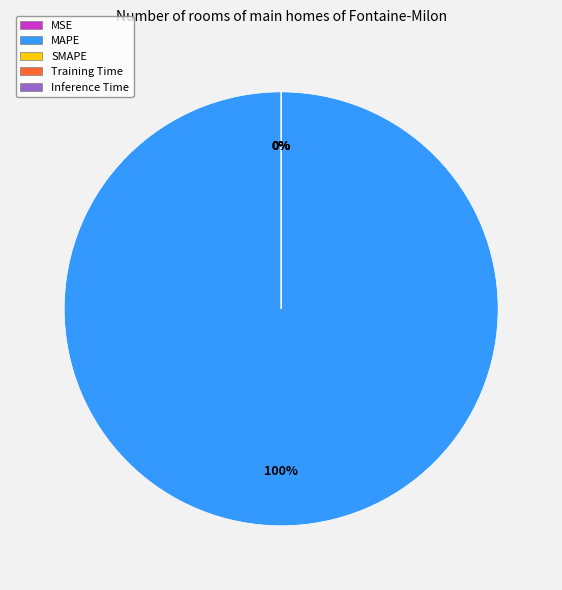

To the nearest percent, what is the difference between the largest and smallest slice percentages?

100%